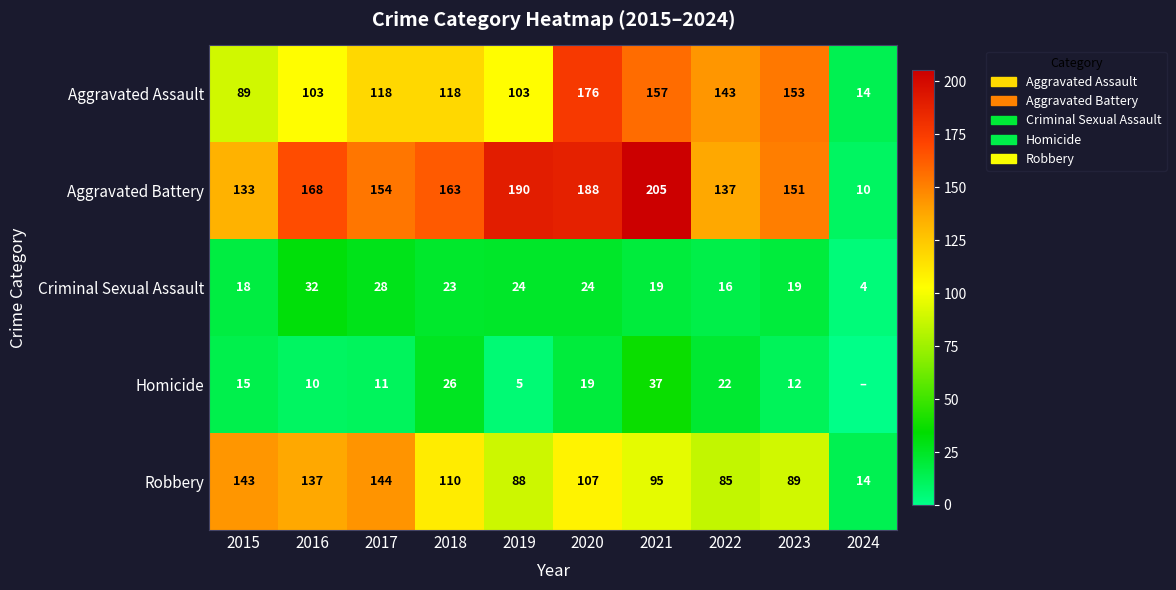

What is the minimum value for Aggravated Assault?

14